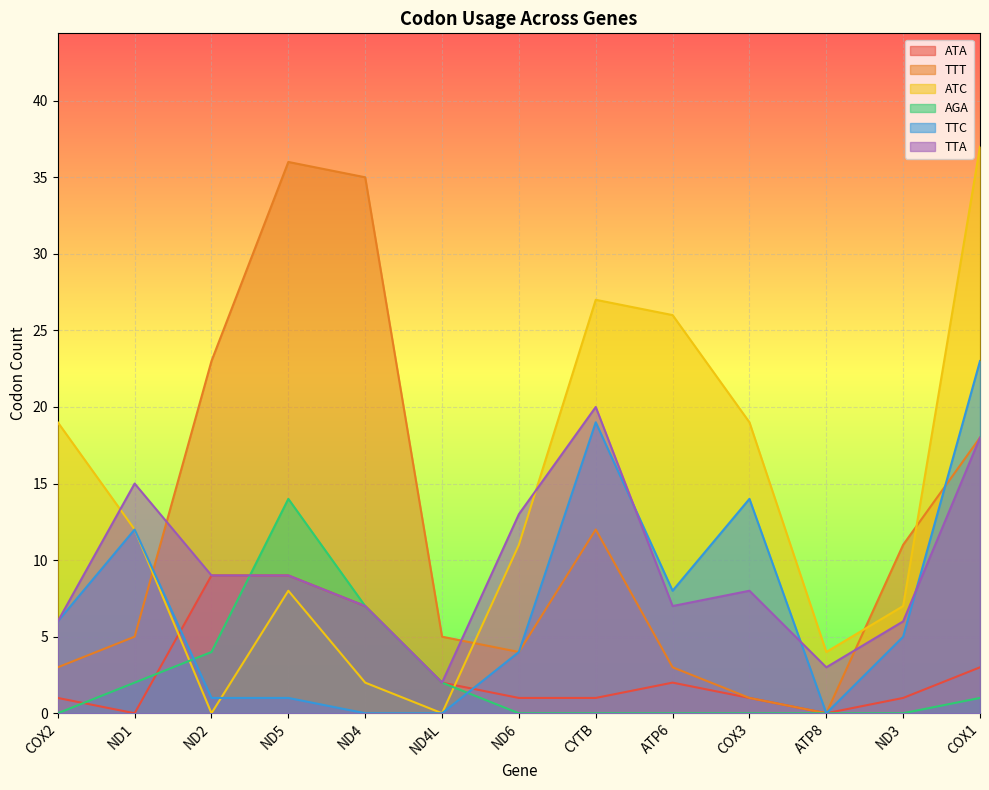

What is the average value of the ATC series?

13